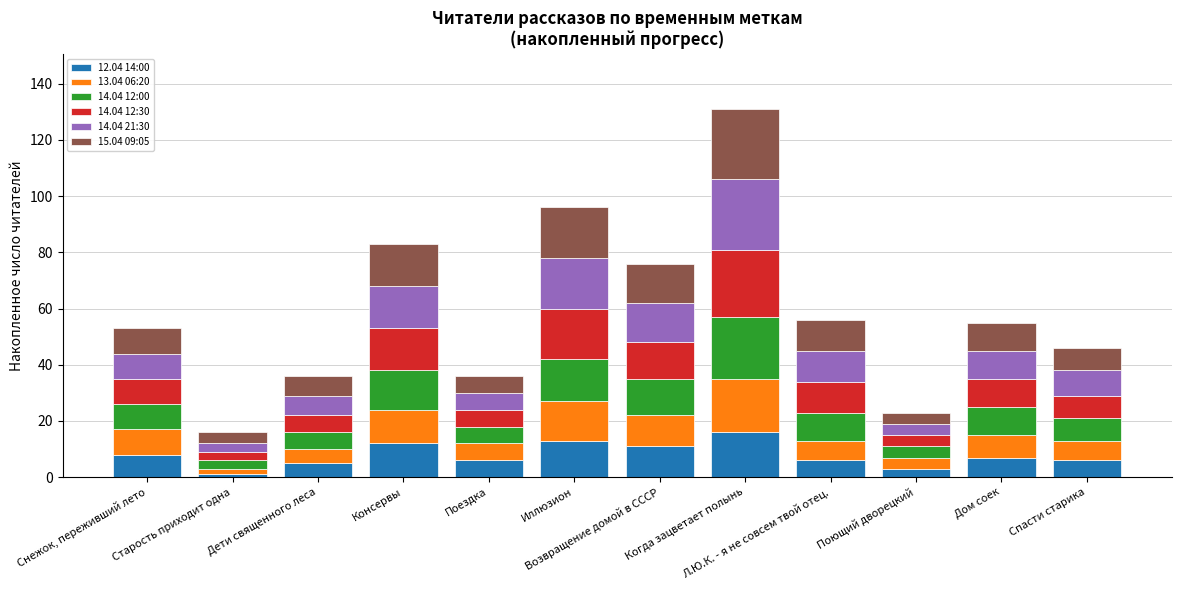

What is the total value across all series at Возвращение домой в СССР?

76